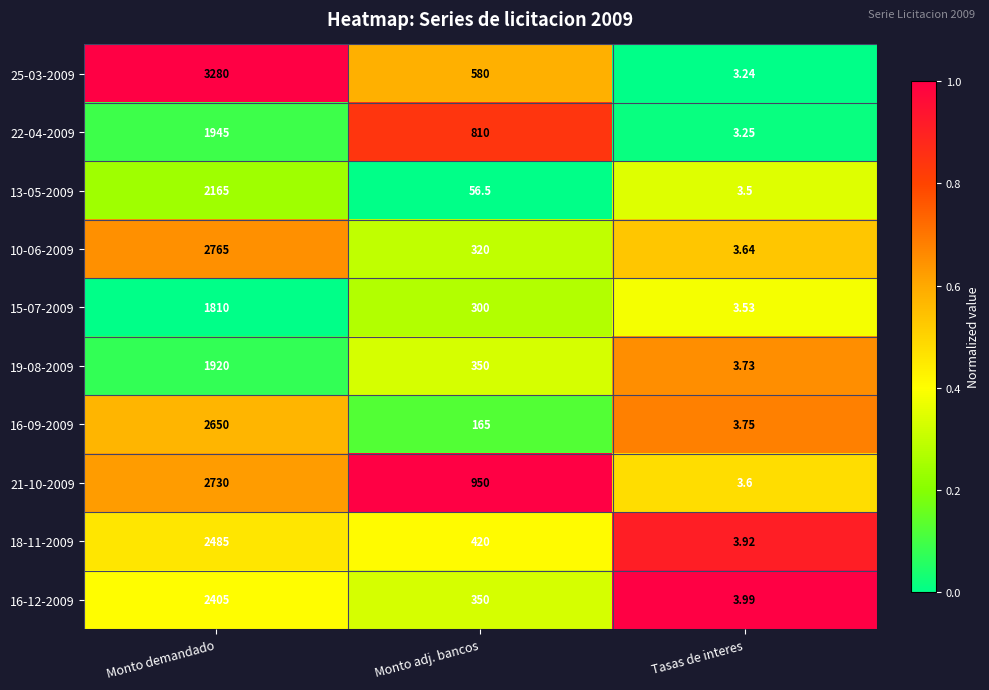

List the series in order of their peak value, highest first.

25-03-2009, 10-06-2009, 21-10-2009, 16-09-2009, 18-11-2009, 16-12-2009, 13-05-2009, 22-04-2009, 19-08-2009, 15-07-2009